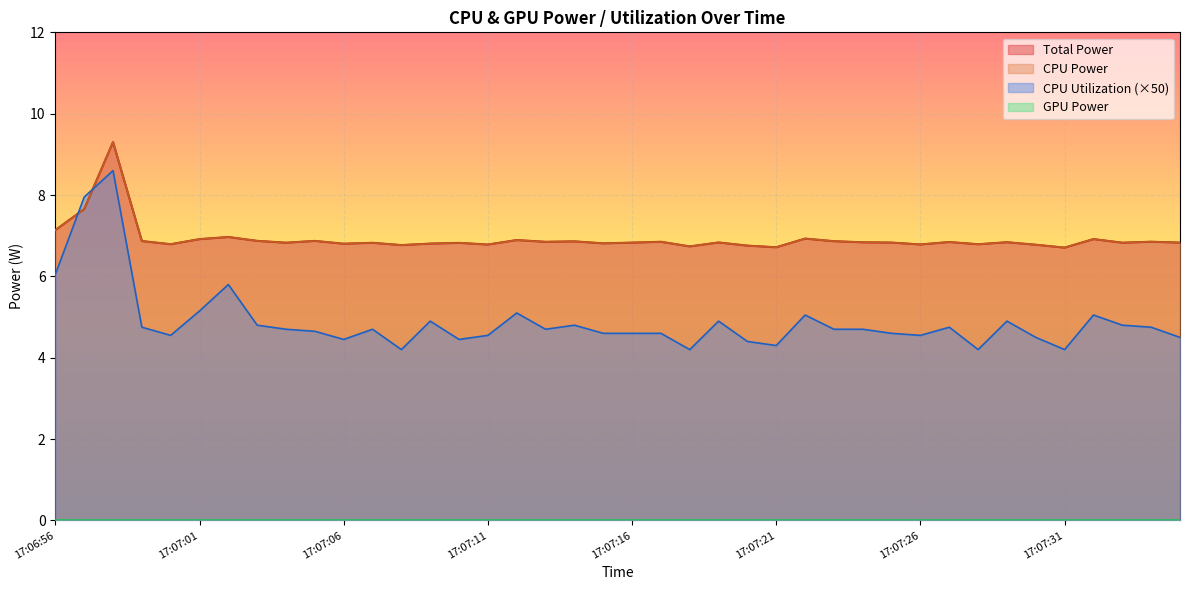

What position from the left is 17:07:27?

32